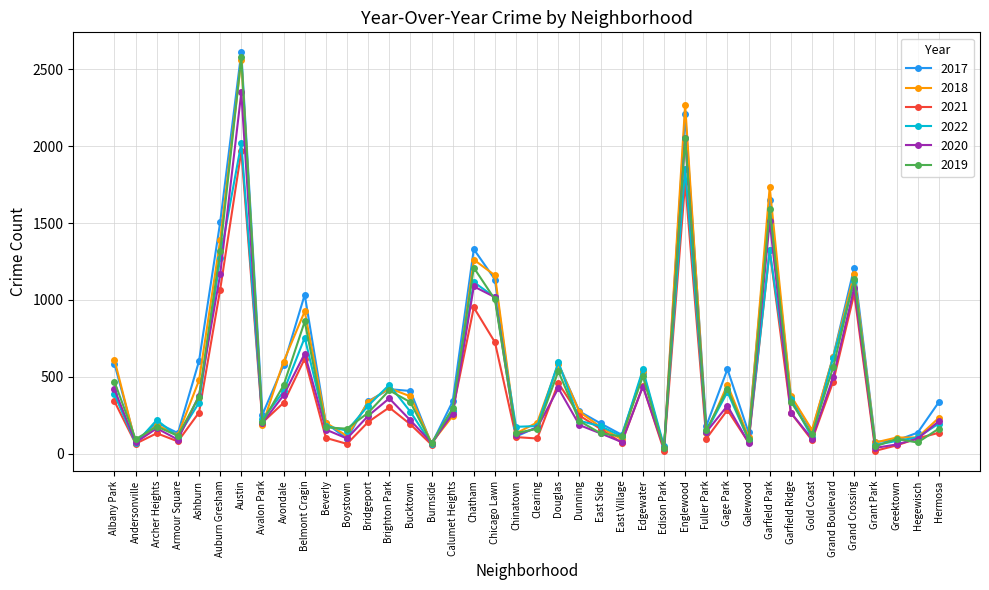

Between Albany Park and Austin, which series saw the biggest shift?

2019